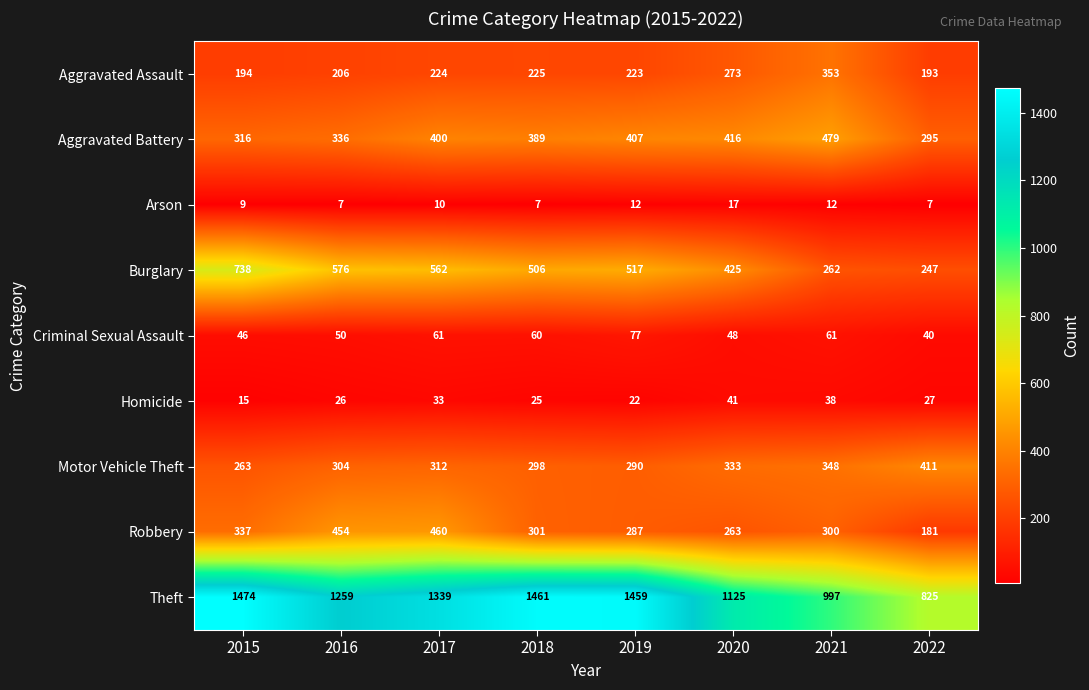

At which category is the sum across all series the highest?

2017